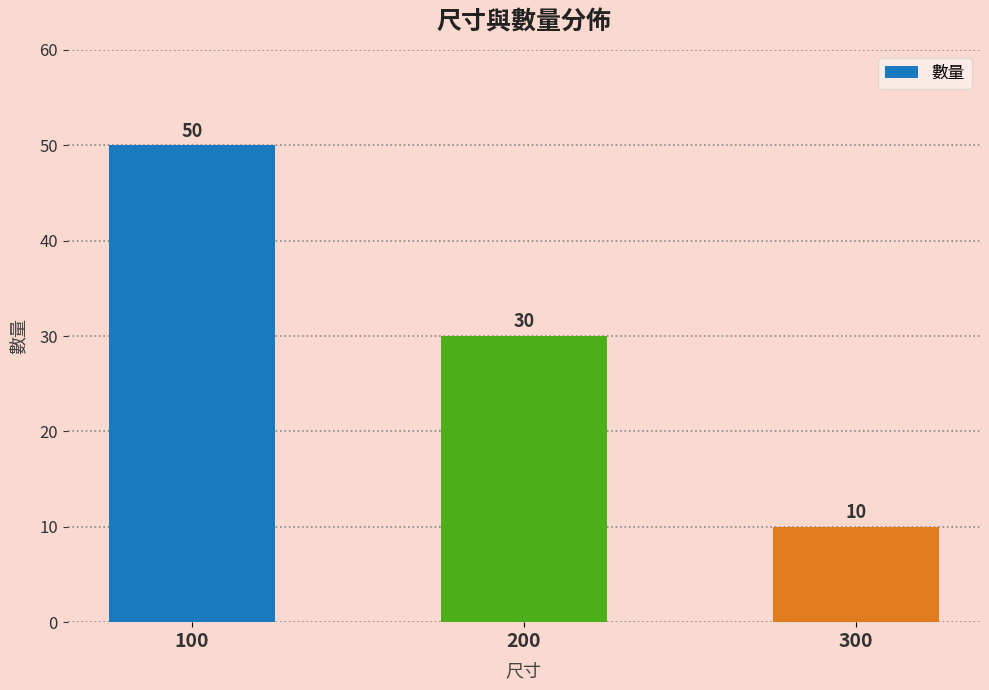

What is the ratio of the value at 300 to the value at 100?

0.2